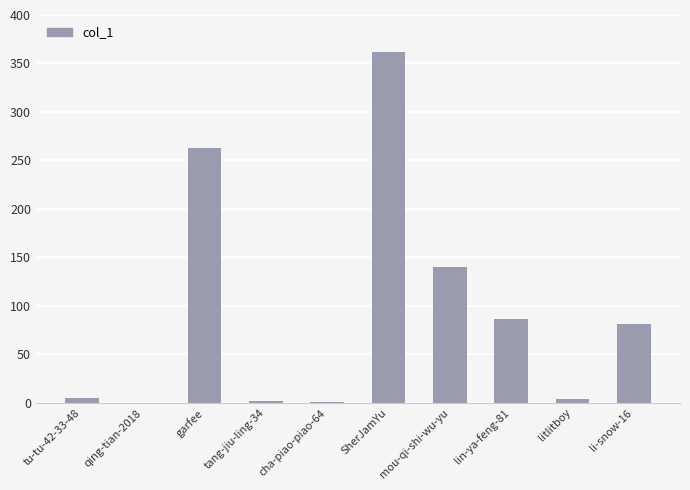

True or false: the data shows 263 at garfee.

True